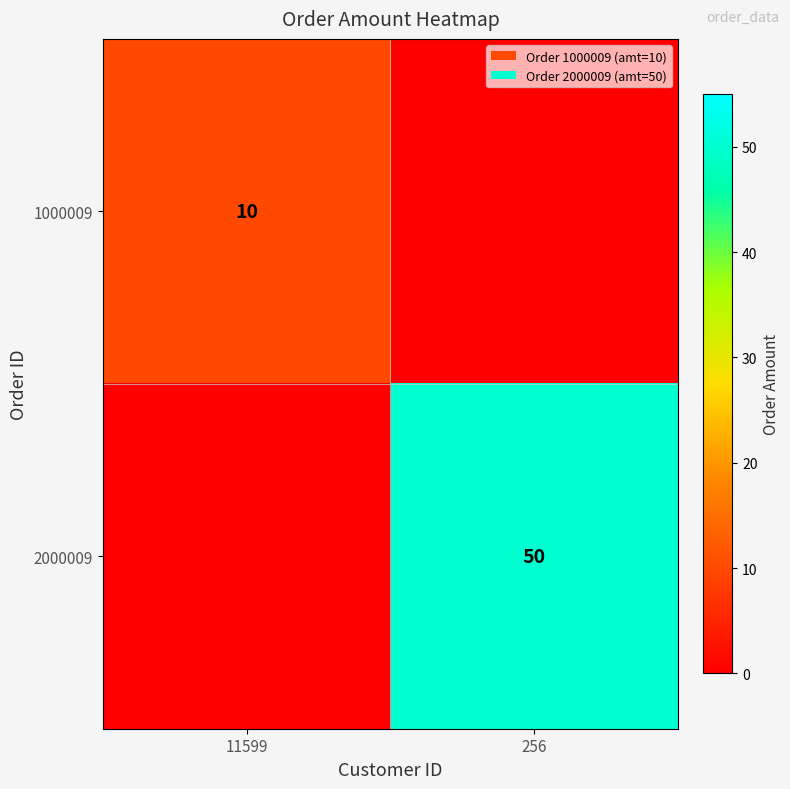

Is it true that 2000009 equals 50 at 256?

True